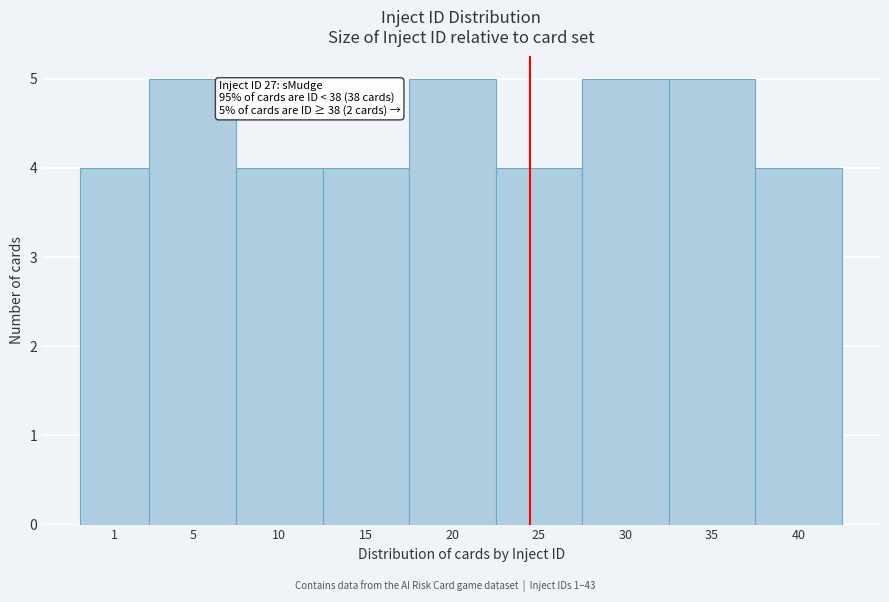

Reading left to right, extract all data points from this chart.

4	5	4	4	5	4	5	5	4